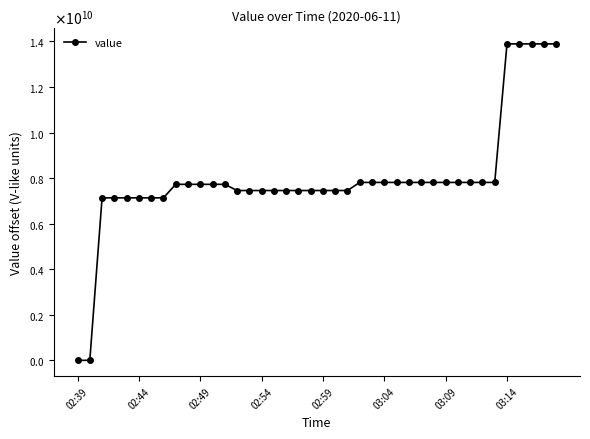

Is this an area chart (filled region under the line)?

No